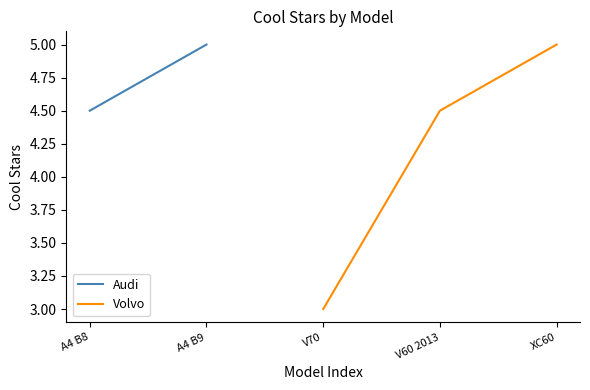

Rank the categories by Volvo value from highest to lowest.

XC60, V60 2013, V70